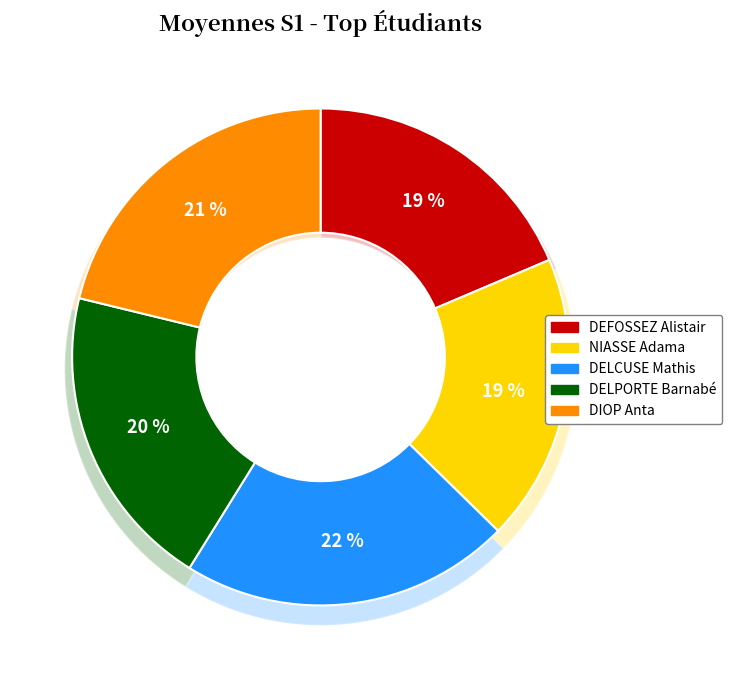

True or false: DELPORTE Barnabé accounts for 26% of the total.

False